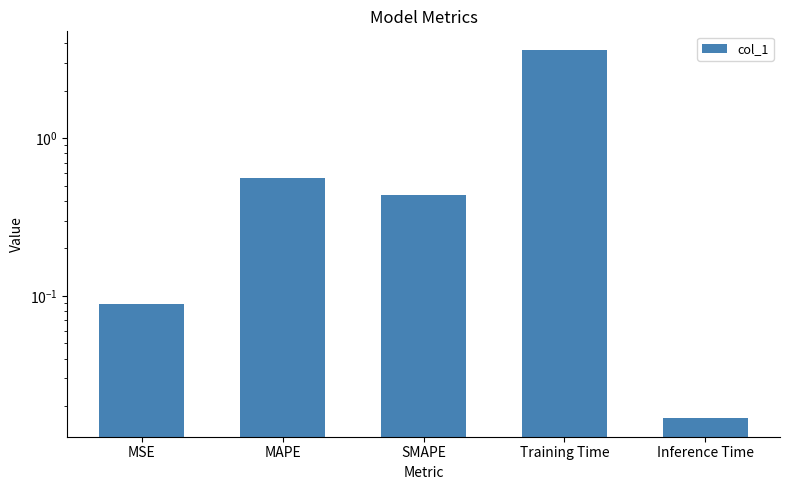

Reading left to right, what are all the values shown in this chart?

0.1	0.6	0.4	3.6	0.0